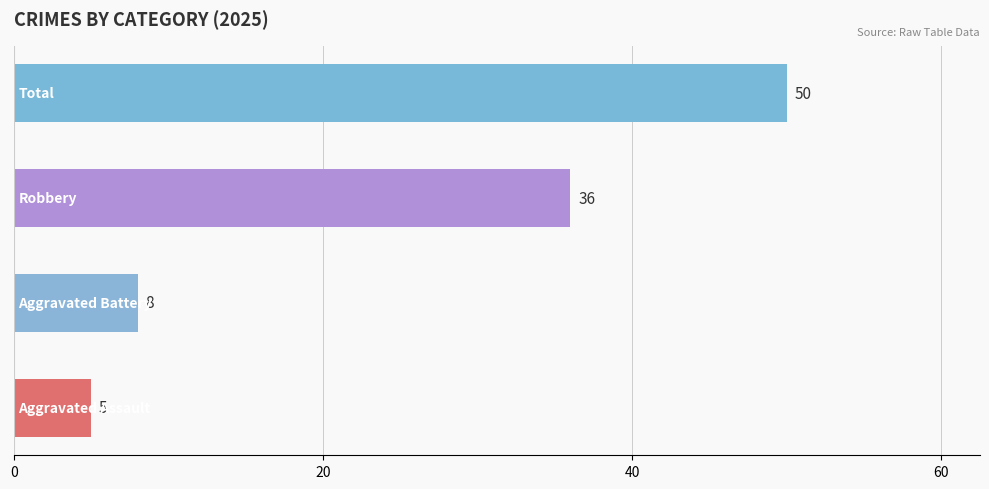

What is the difference between the second highest and second lowest values?

28